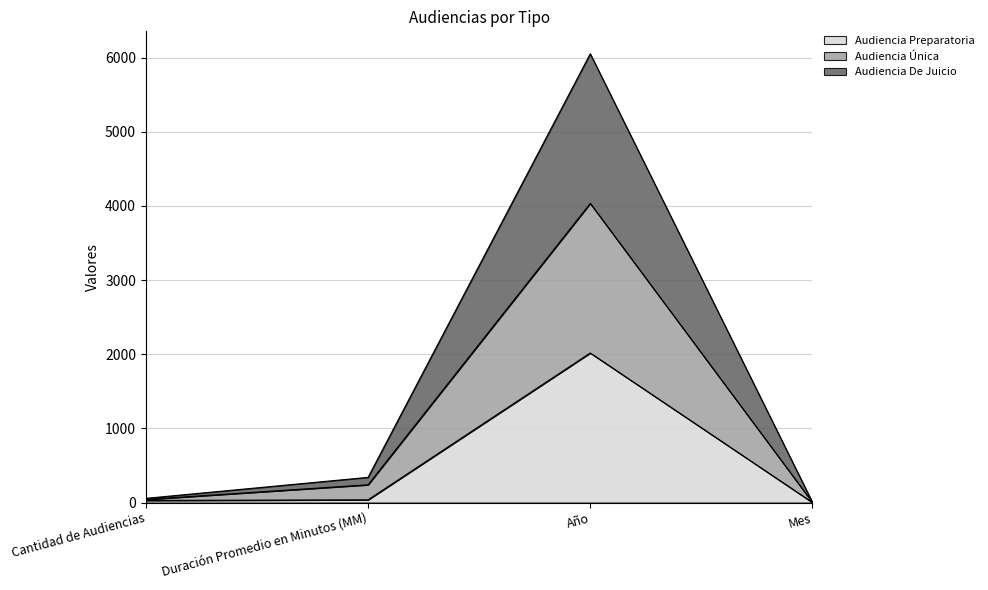

The value of Audiencia Preparatoria at Año is 1137. True or false?

False